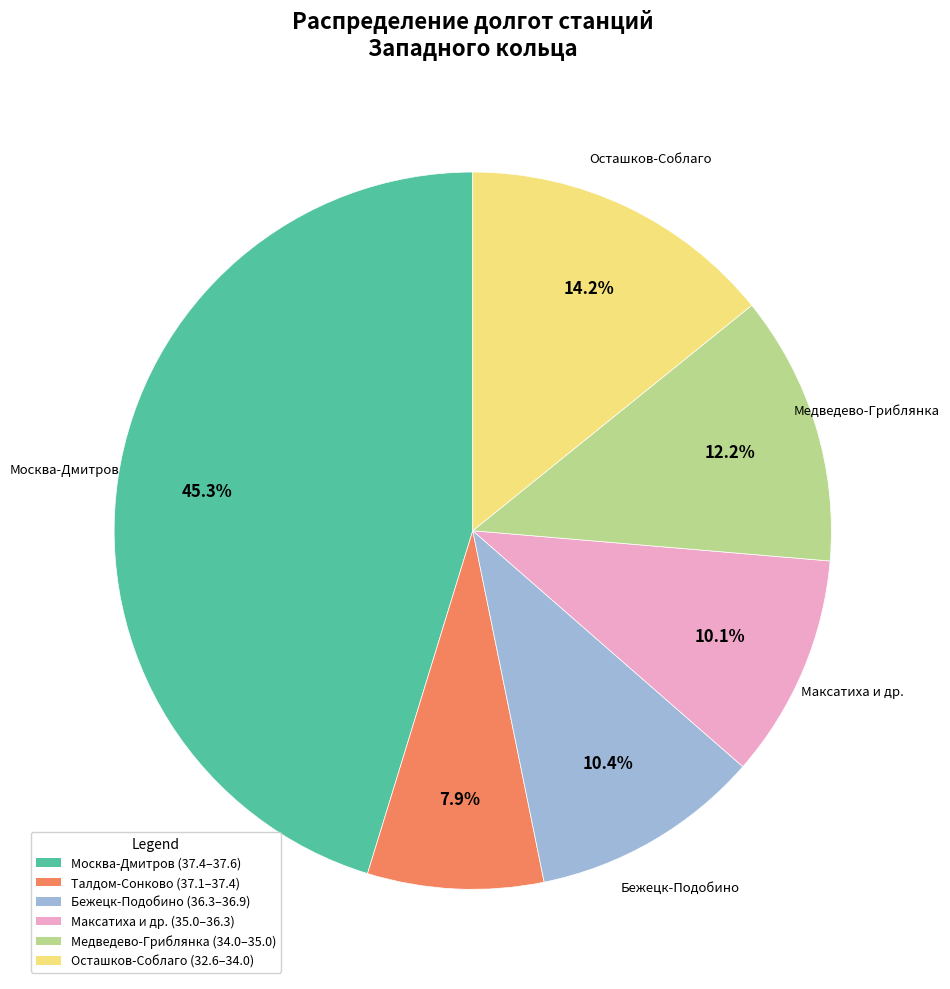

What is the ratio of the value at Медведево-Гриблянка (34.0–35.0) to the value at Максатиха и др. (35.0–36.3)?

1.2